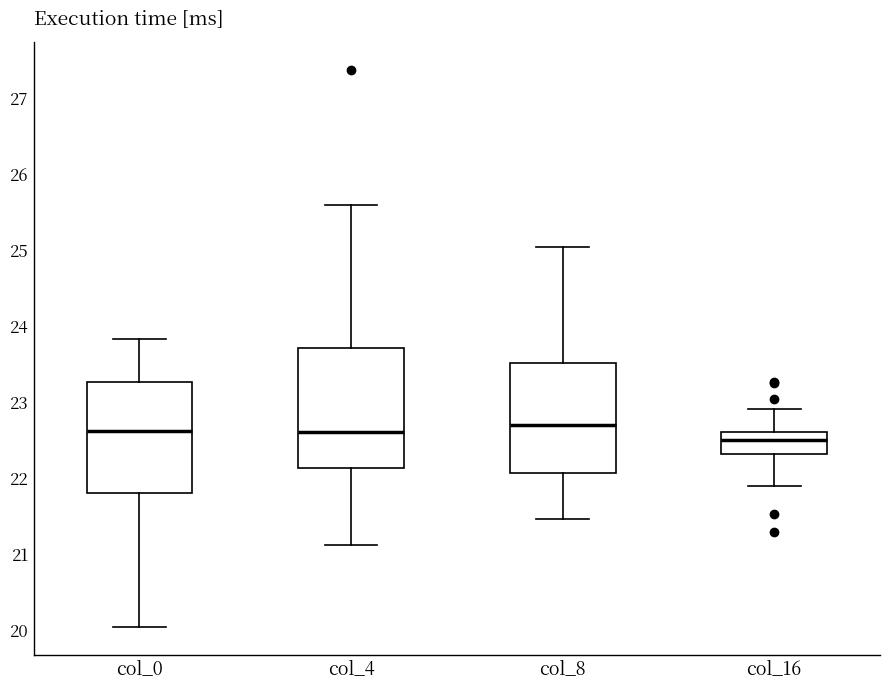

Where does the upper whisker of the box for col_16 end on the y-axis? The values are not printed on the chart, so give them approximately, as read against the axis.

22.9